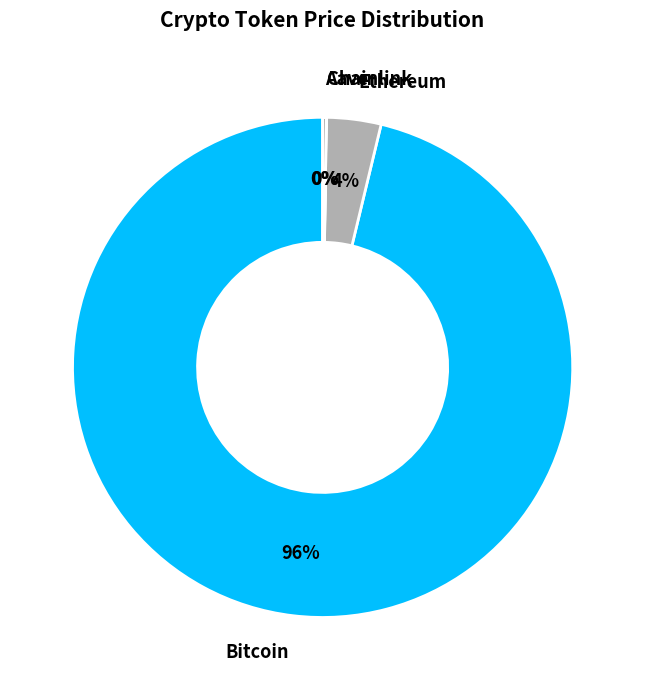

To the nearest percent, what is the average slice percentage?

25%